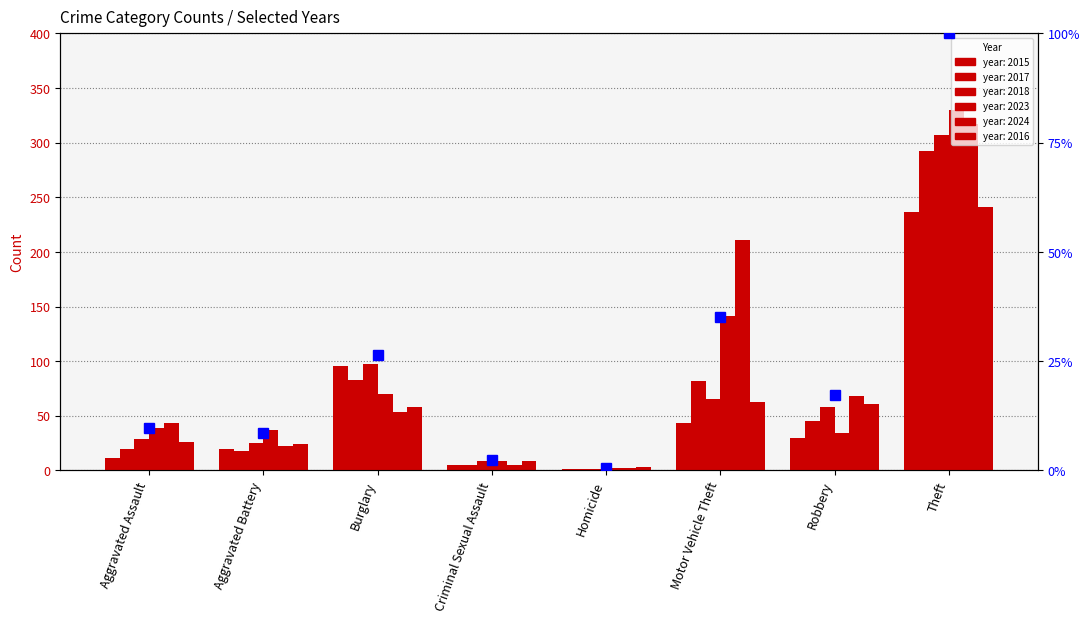

Rank the categories by value from lowest to highest.

Homicide, Criminal Sexual Assault, Aggravated Battery, Aggravated Assault, Robbery, Burglary, Motor Vehicle Theft, Theft